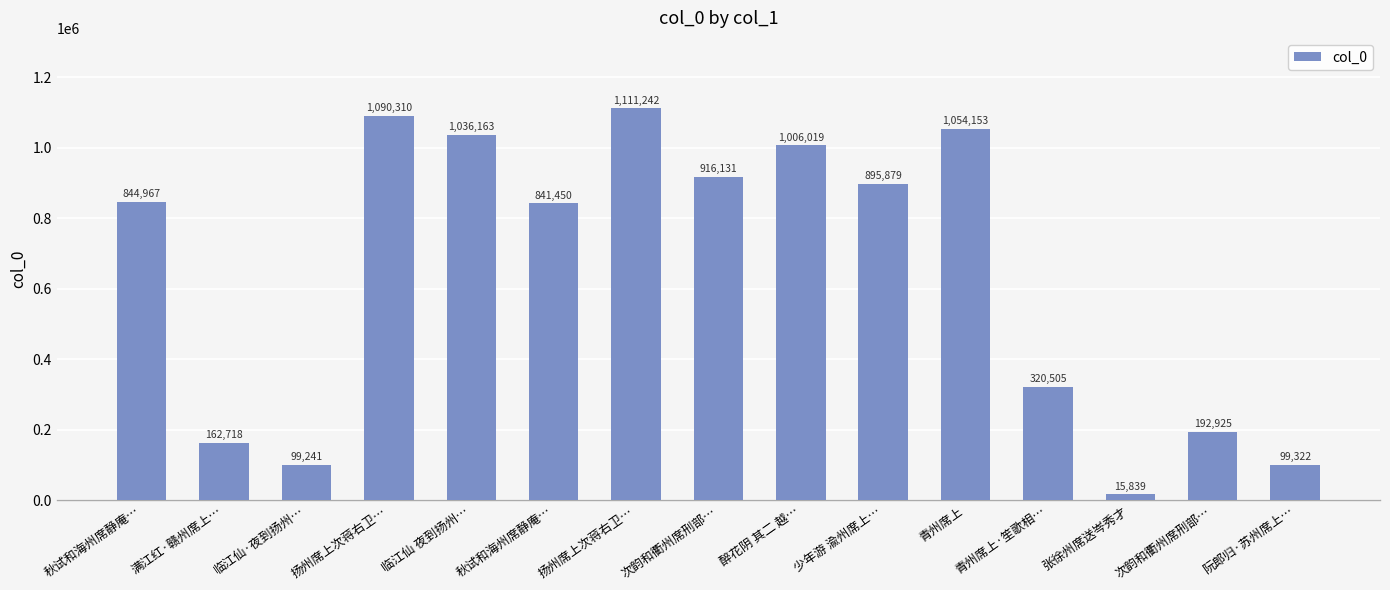

List the labels in order of value, smallest first.

张徐州席送岑秀才, 临江仙·夜到扬州…, 阮郎归·苏州席上…, 满江红·赣州席上…, 次韵和衢州席刑部…, 青州席上·笙歌相…, 秋试和海州席静庵…, 秋试和海州席静庵…, 少年游 渝州席上…, 次韵和衢州席刑部…, 醉花阴 其二 越…, 临江仙 夜到扬州…, 青州席上, 扬州席上次蒋右卫…, 扬州席上次蒋右卫…